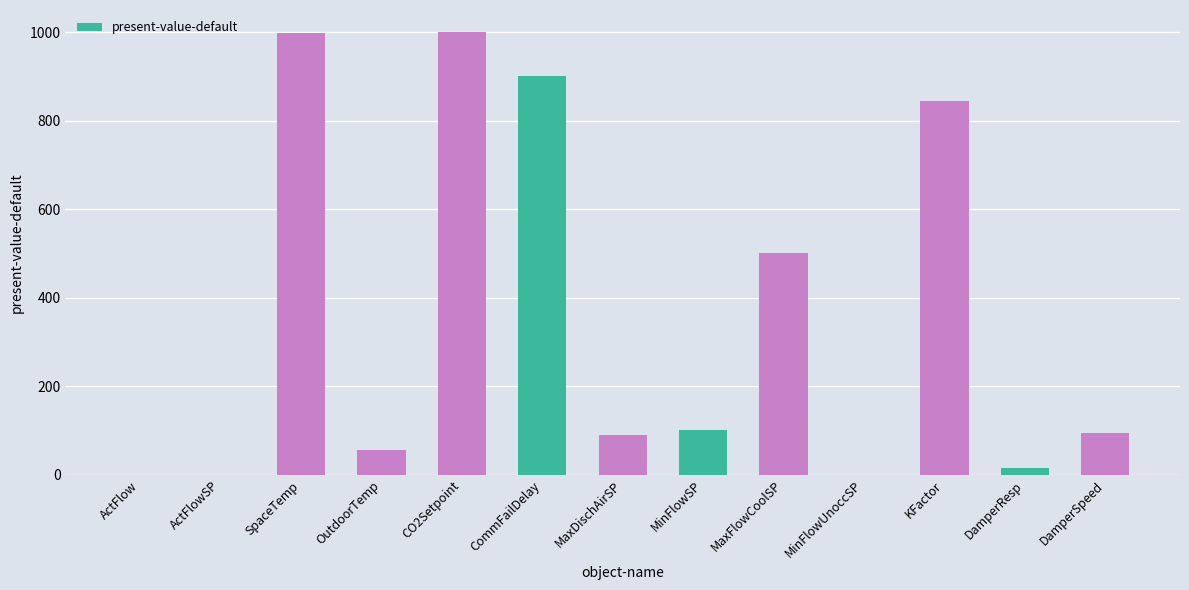

The value at KFactor is 845. True or false?

True